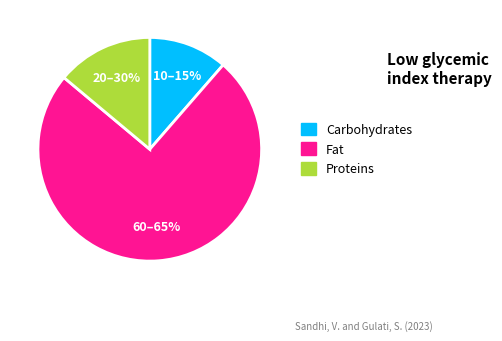

True or false: count=4+ accounts for 21% of the total.

False